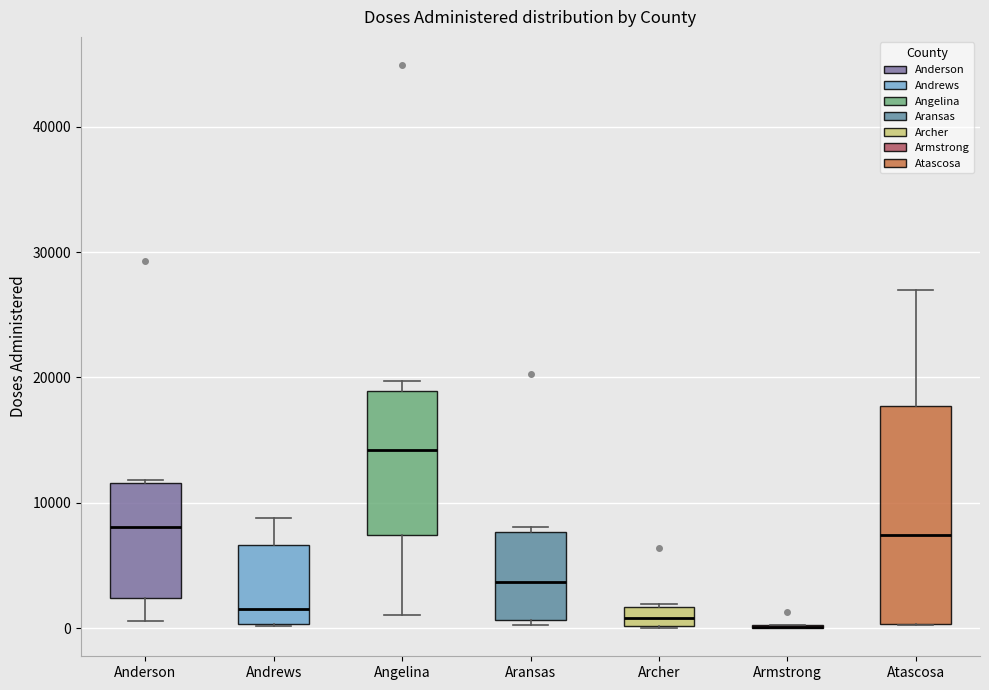

Which box is the tallest, from its lower edge to its upper edge?

Atascosa